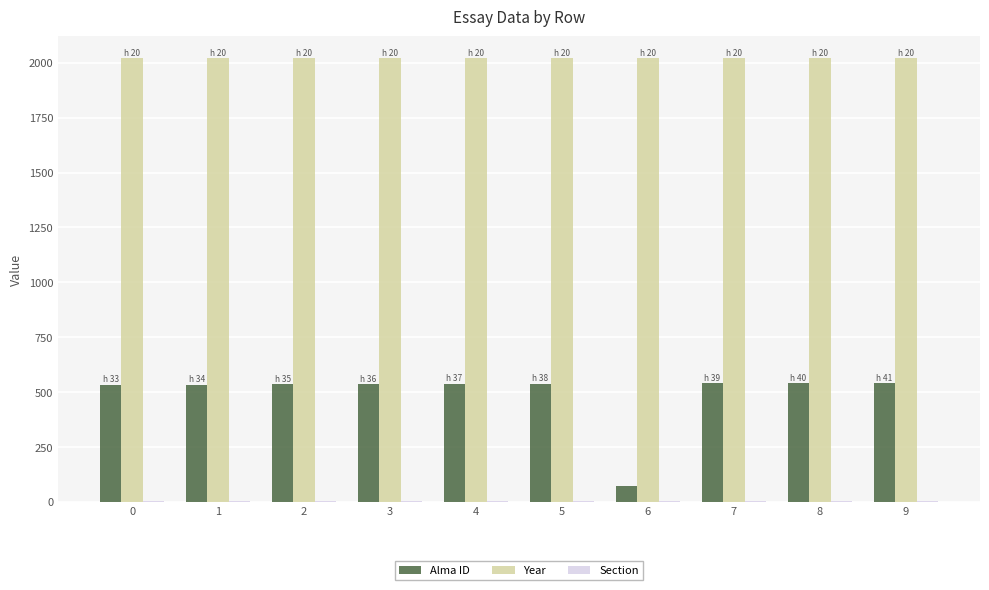

What is the sum of all Alma ID values?

4906